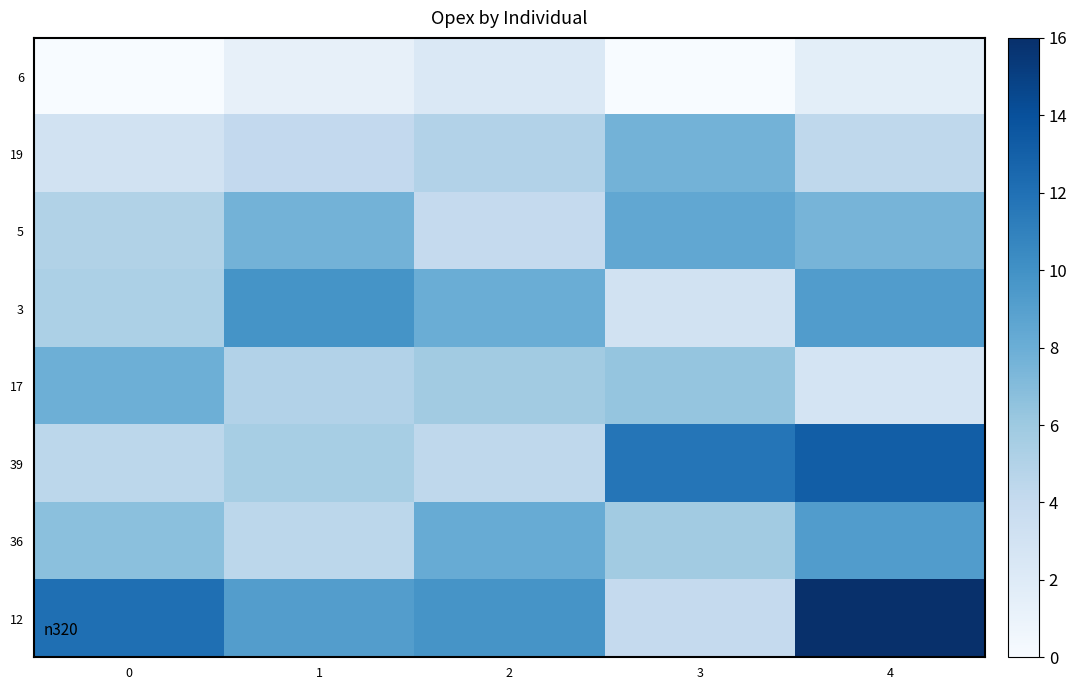

Rank the series by their maximum value, from lowest to highest.

6, 19, 17, 5, 36, 3, 39, 12